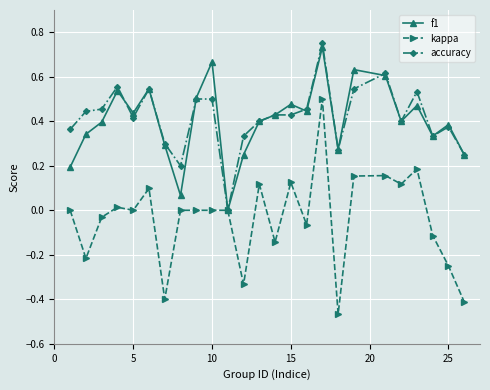

True or false: kappa has more than 2 interior local peaks.

True